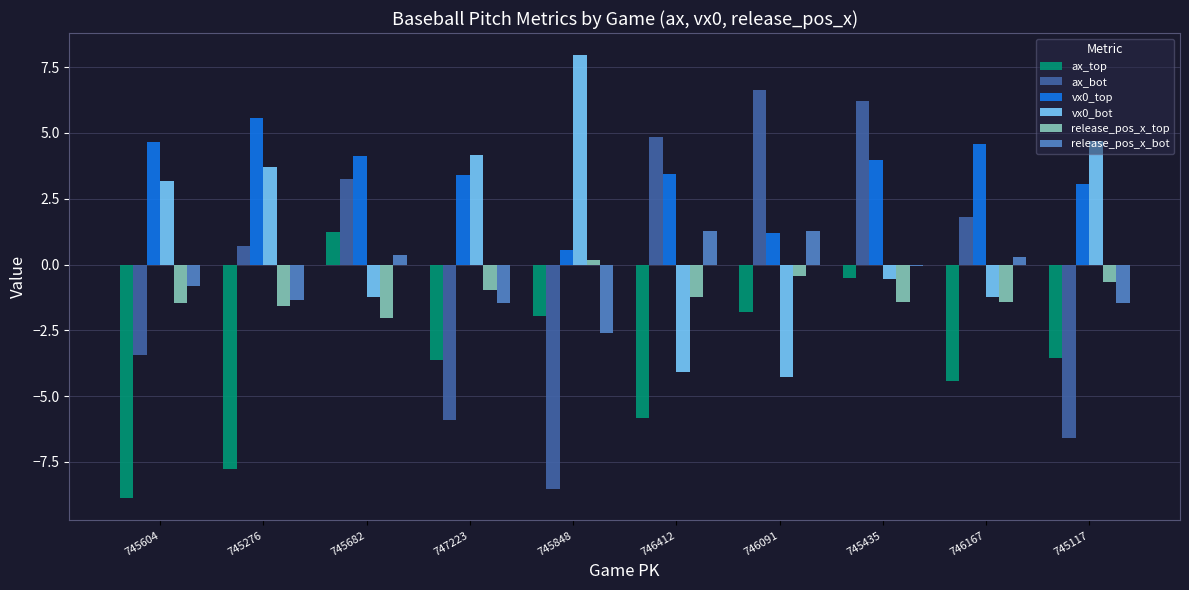

What is the sum of the vx0_top values at 745117 and 746412?

6.5